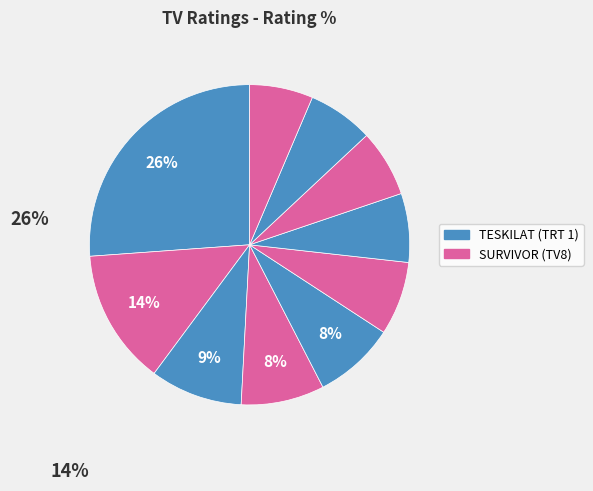

How many segments does this pie chart have?

10